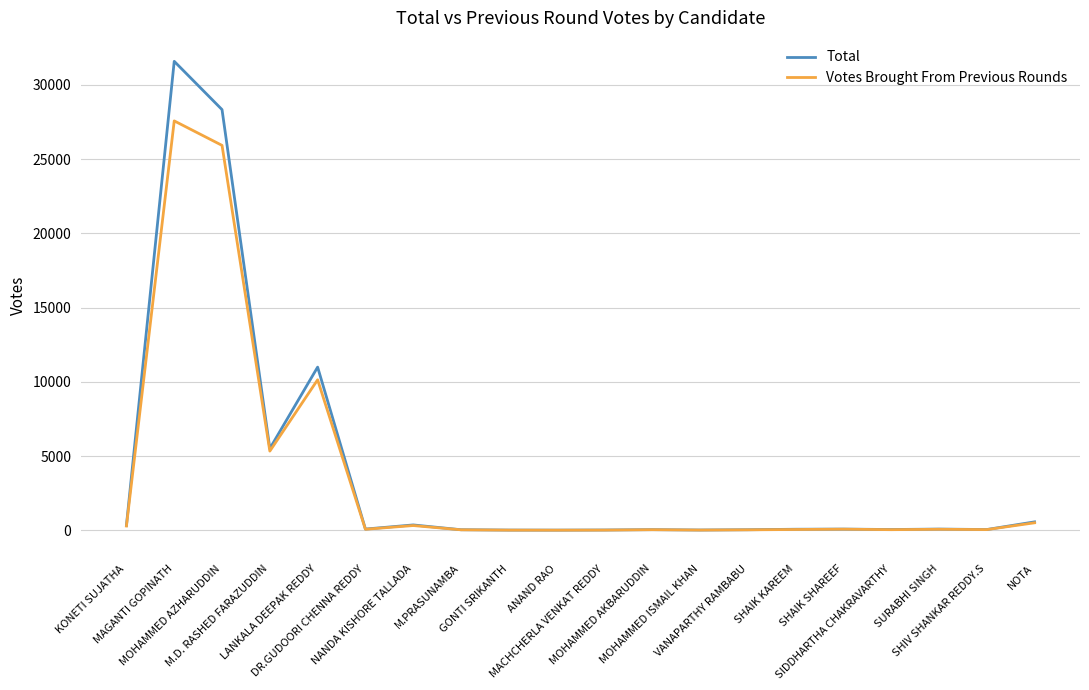

List the series in order of their peak value, lowest first.

Votes Brought From Previous Rounds, Total